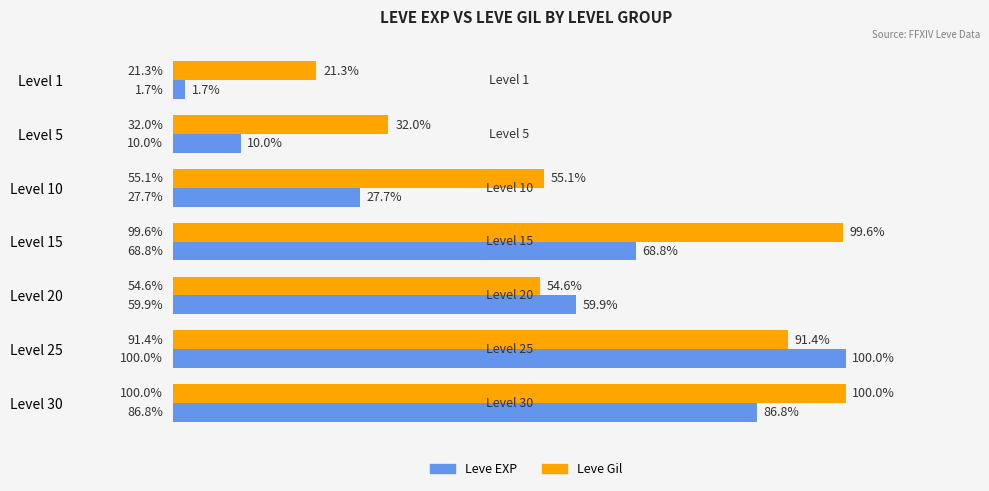

Which series has the largest range (max minus min)?

Leve EXP